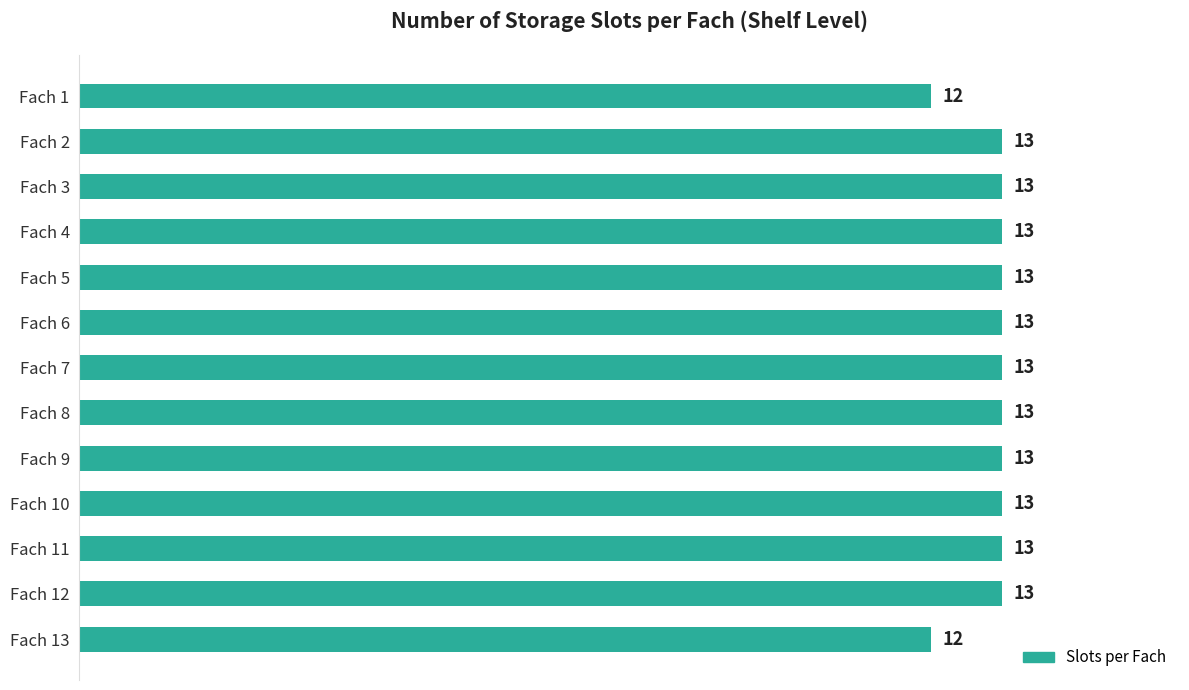

What is the value of the 3rd bar from the top?

13